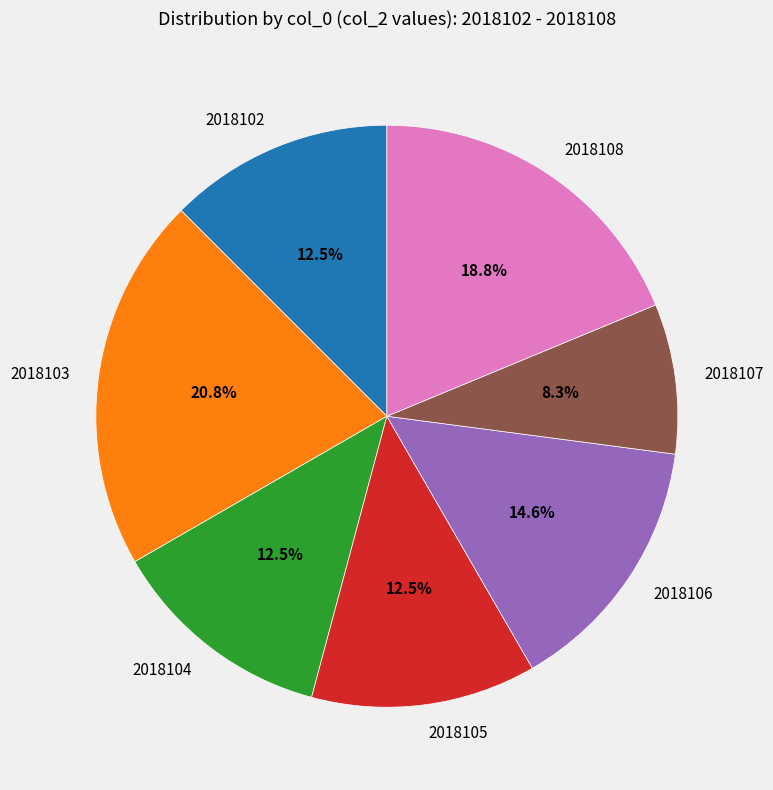

True or false: 2018103 accounts for 26% of the total.

False